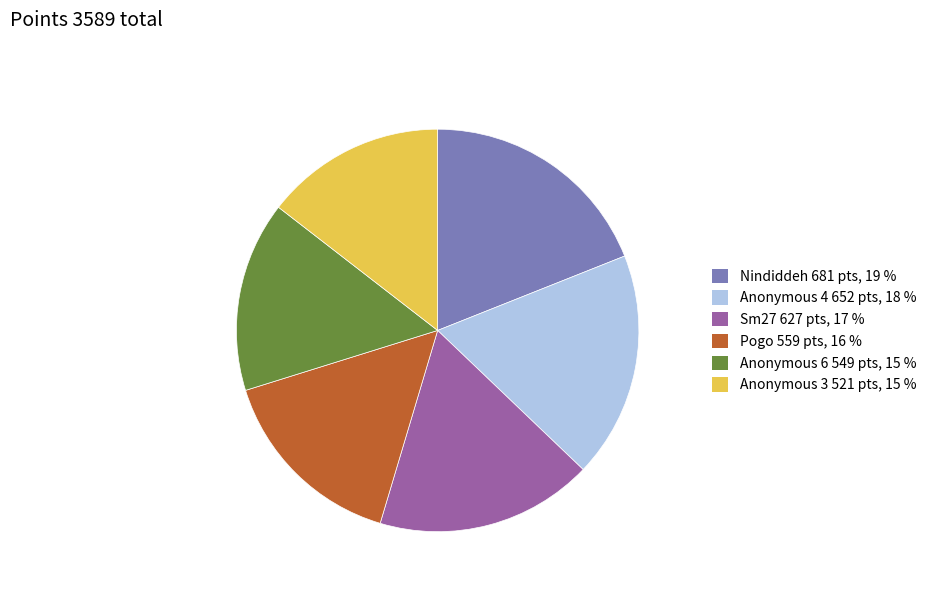

Which slice is the largest?

Nindiddeh